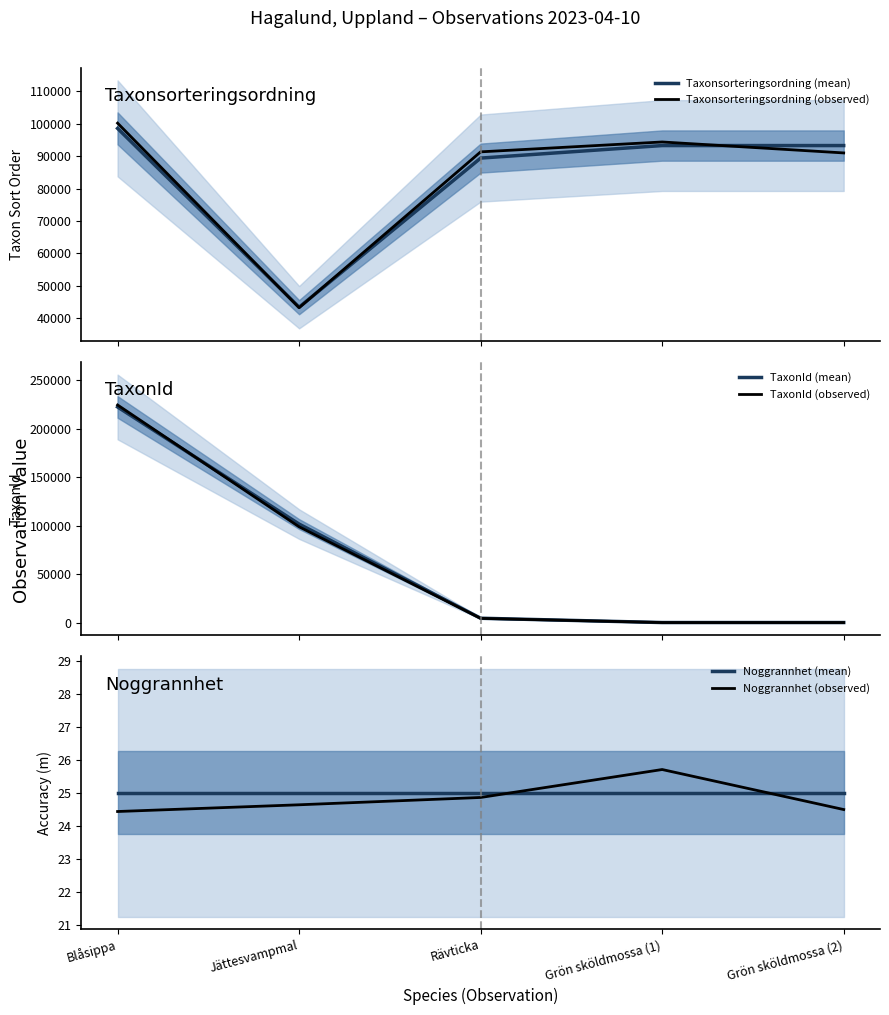

What position from the right is Grön sköldmossa (2)?

1